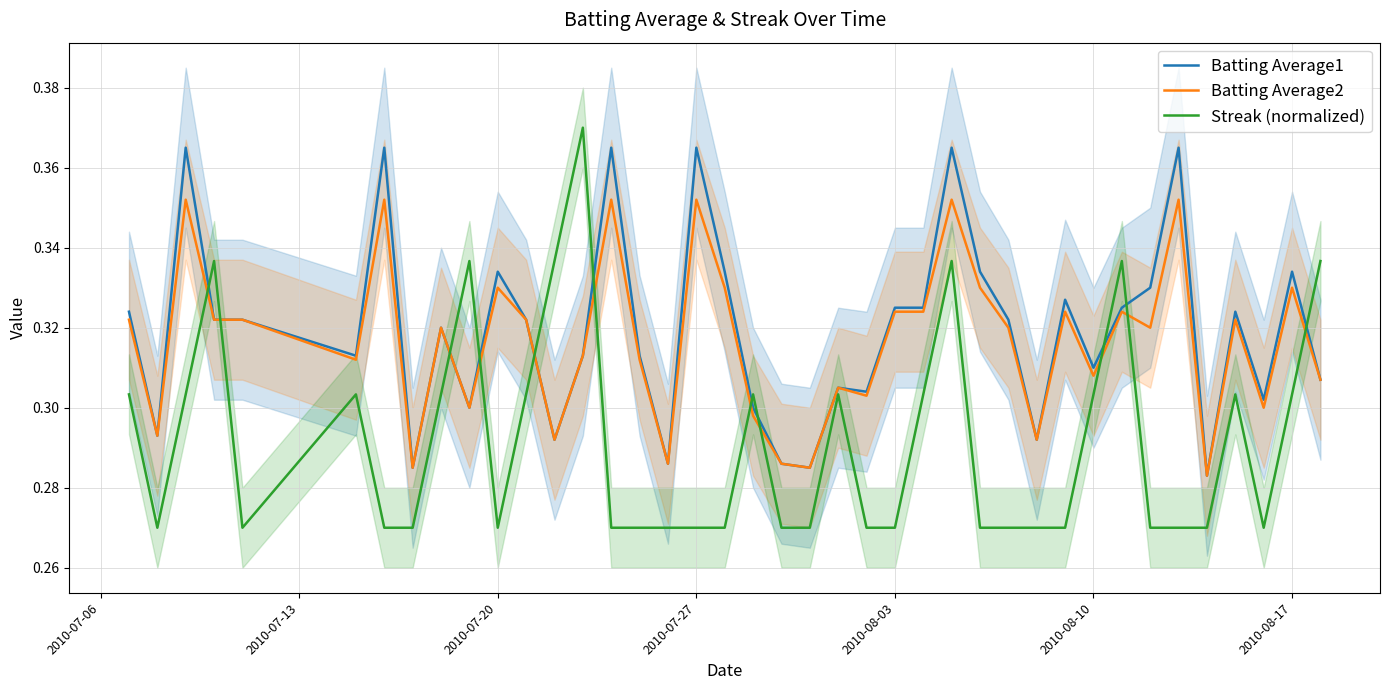

True or false: Batting Average2 and Streak (normalized) cross at least once.

True